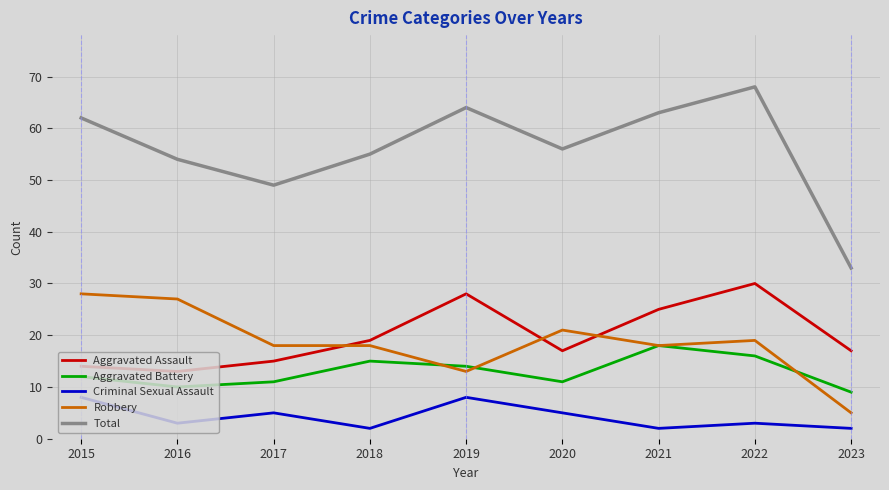

At which category is the sum across all series the highest?

2022